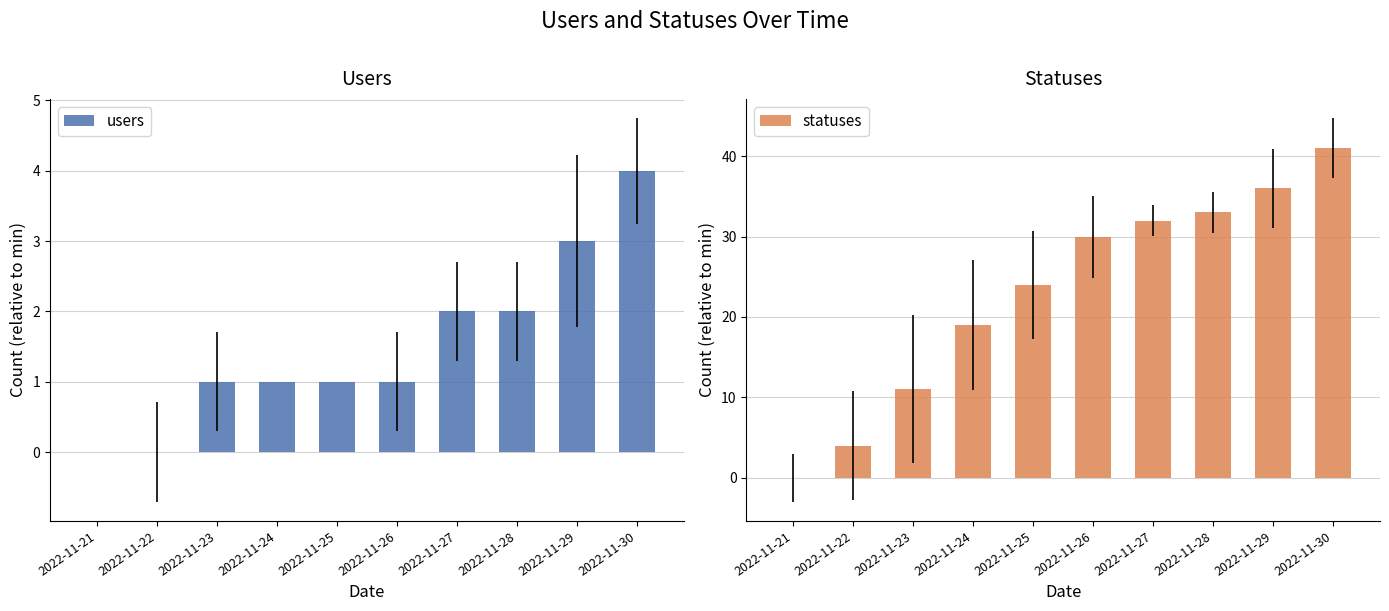

What is the approximate value of users at 2022-11-23?

1